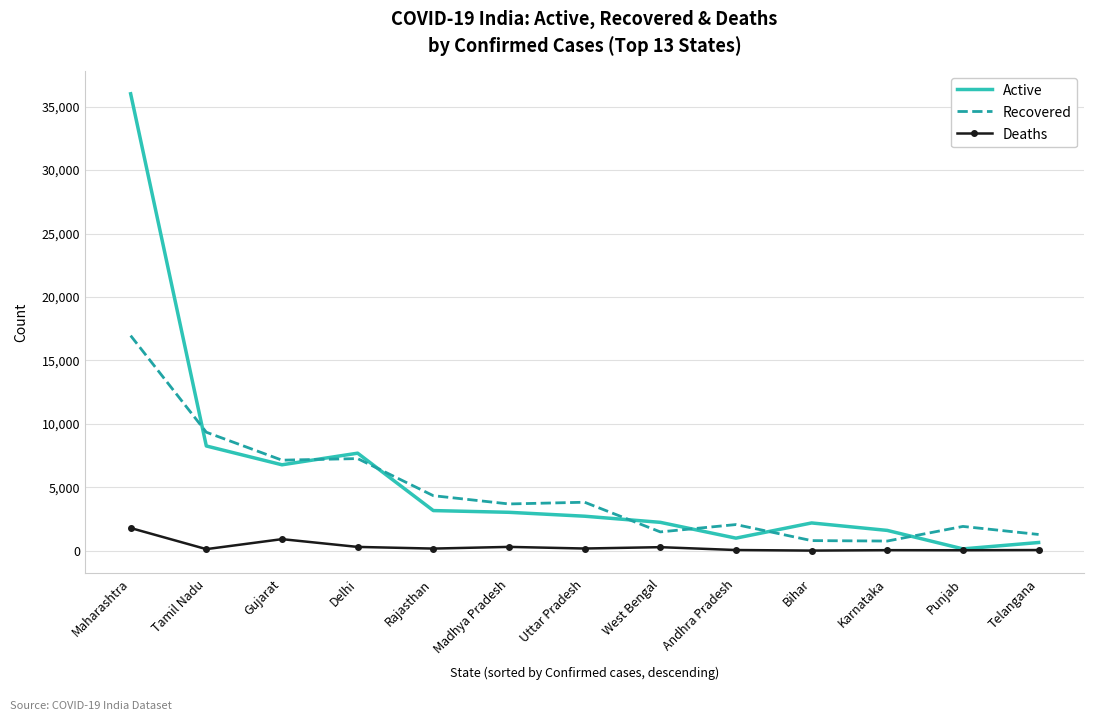

What is the approximate value of Recovered at Karnataka, to the nearest 100?

800